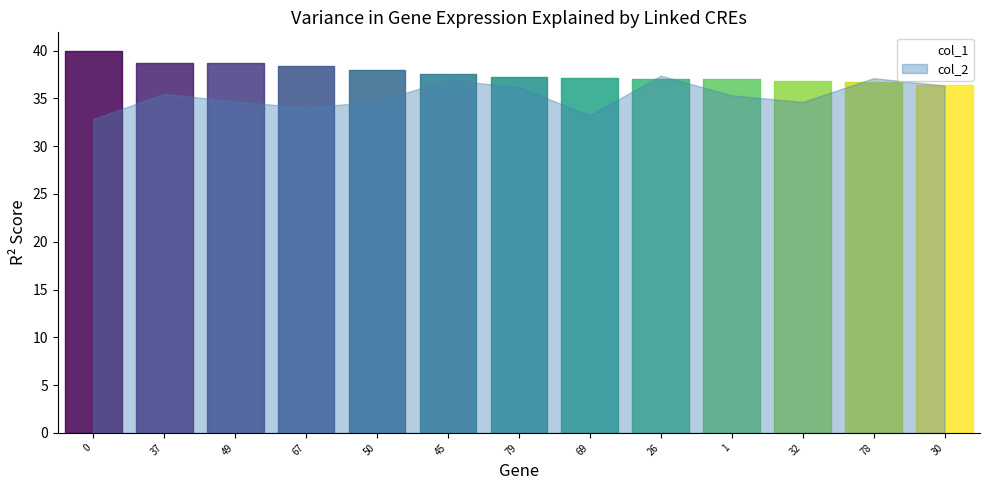

At how many categories does at least one series exceed 36?

13